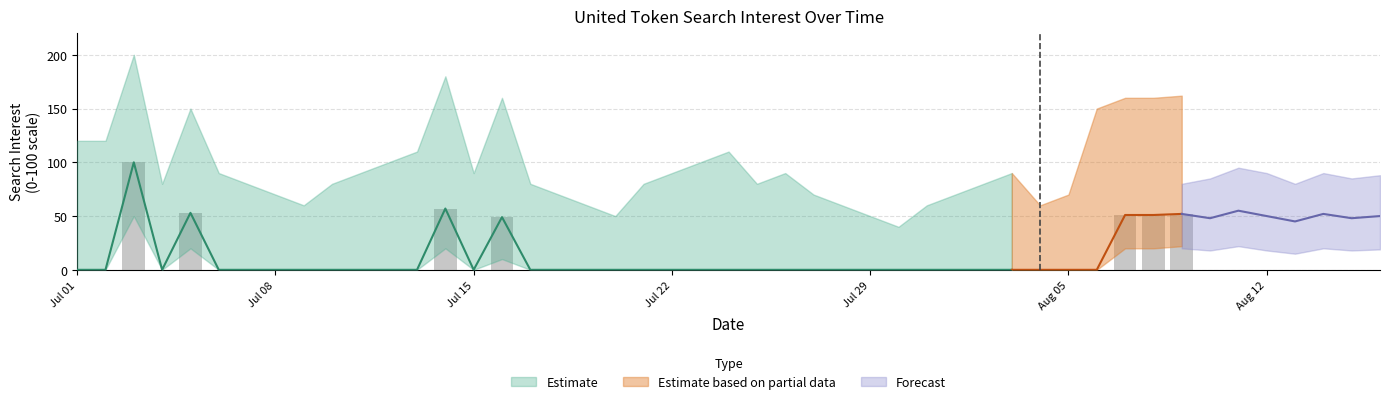

What is the difference between the maximum and second lowest values?

100